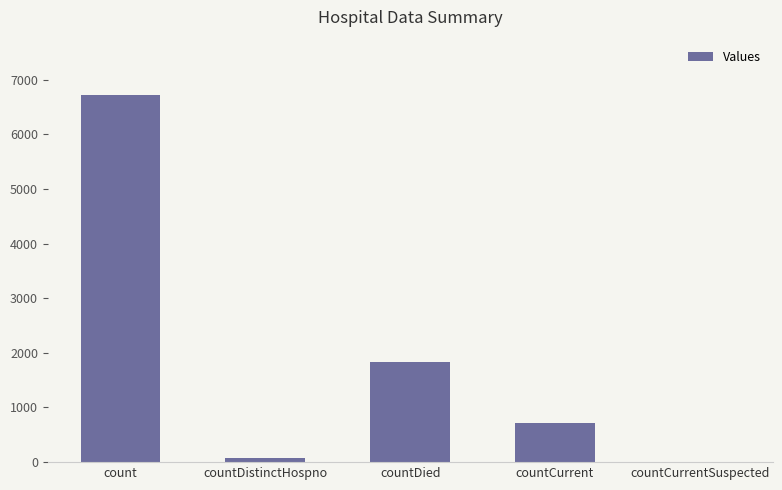

Between countDied and countCurrent, which is larger?

countDied